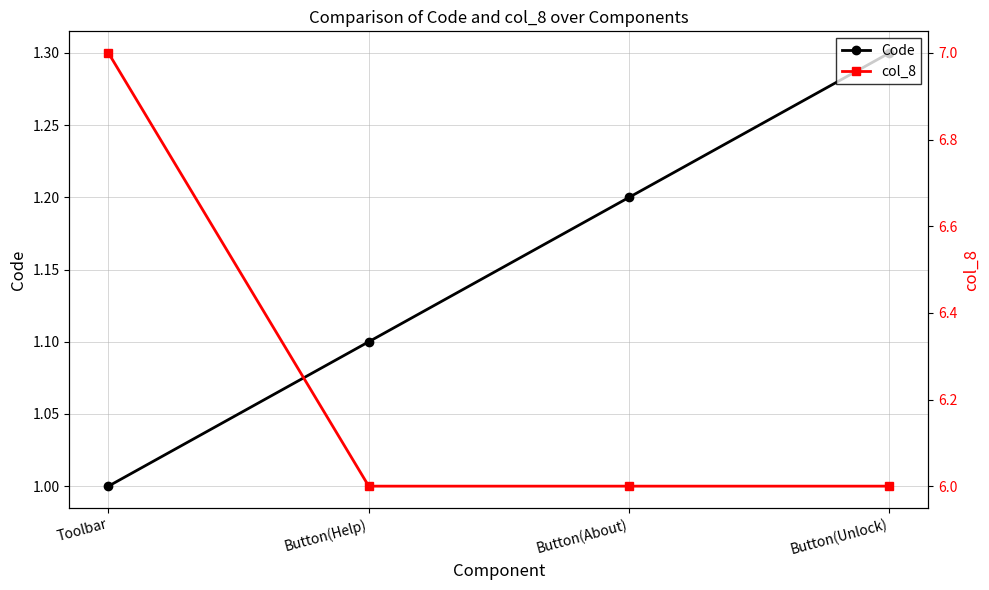

What is the label of the 4th point from the right?

Toolbar